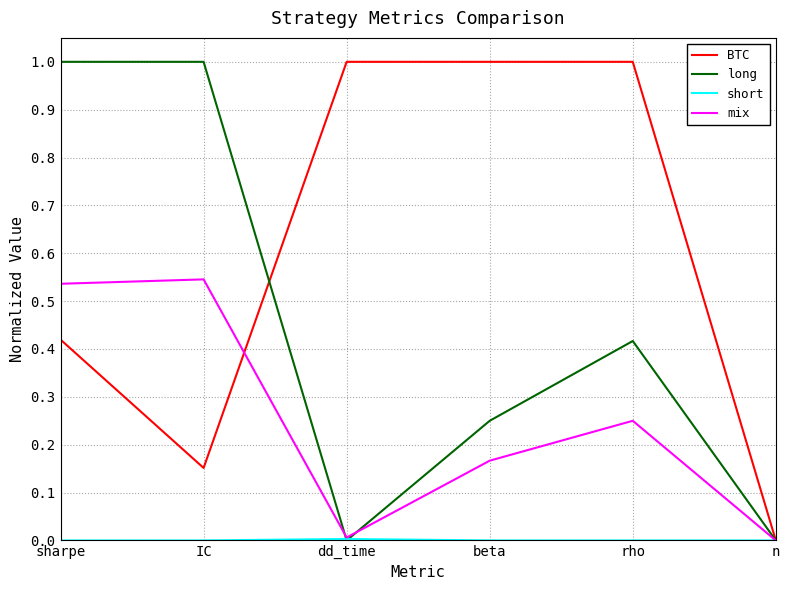

Does the chart have visible grid lines?

Yes